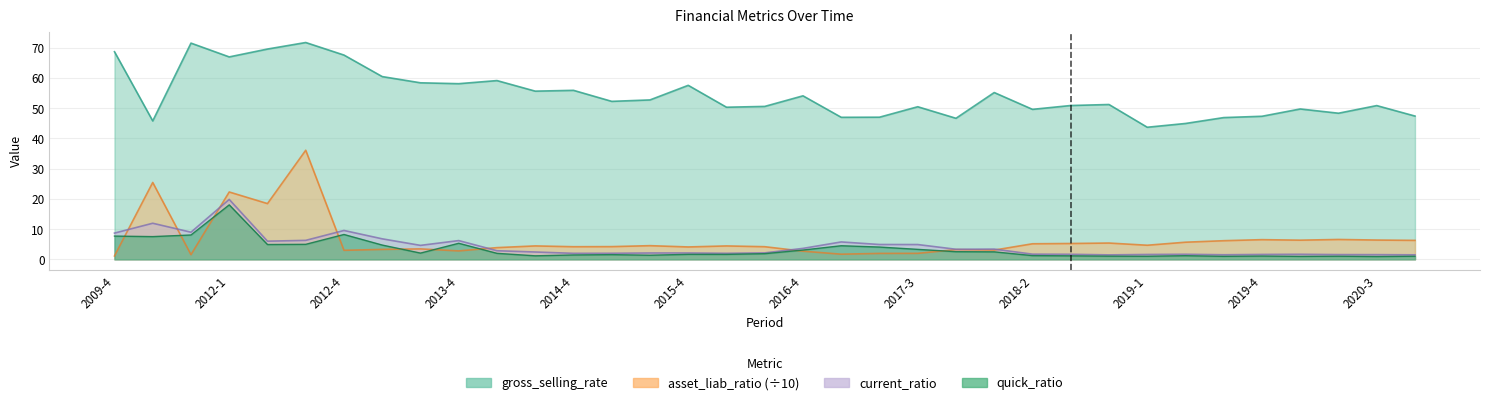

What is the difference between the maximum and minimum values in the current_ratio series?

18.3